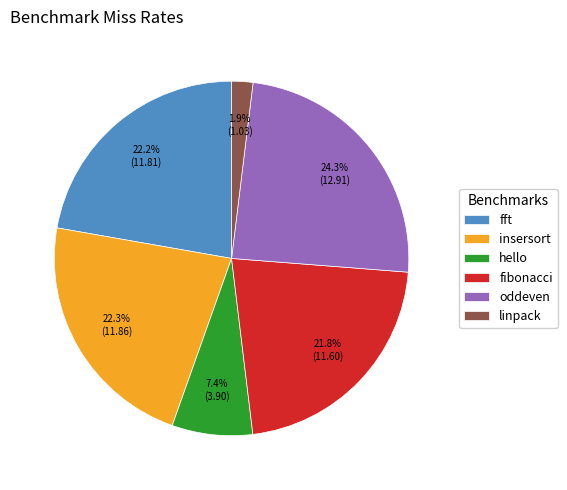

Count the number of slices in the pie.

6